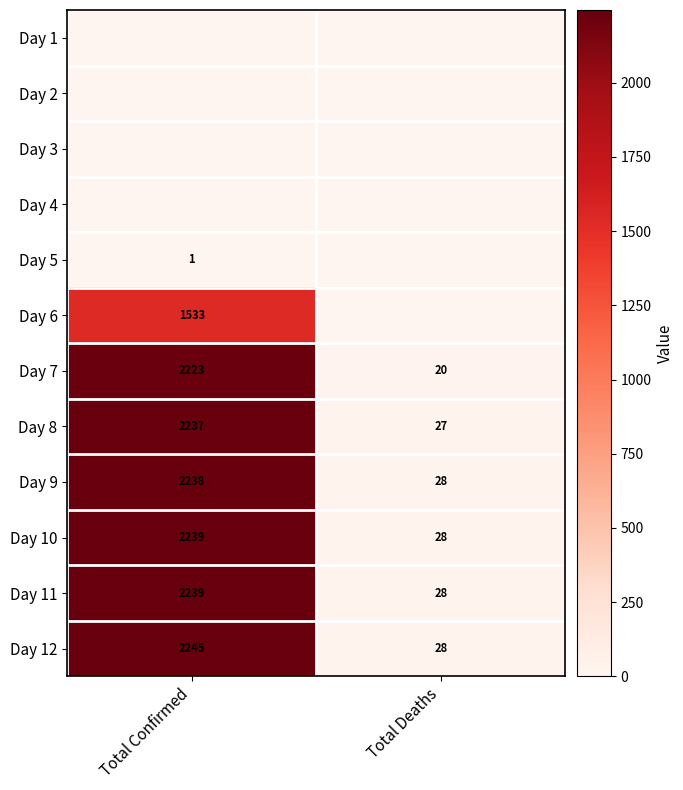

Is it true that Day 7 equals 33 at Total Deaths?

False